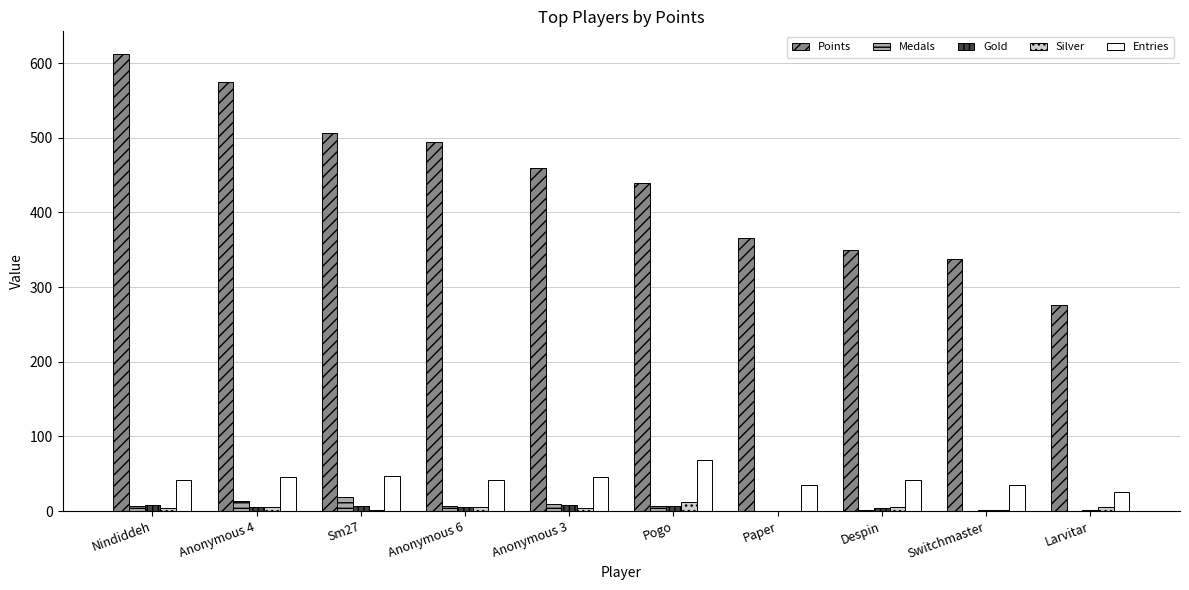

What is the sum of all Medals values?

64